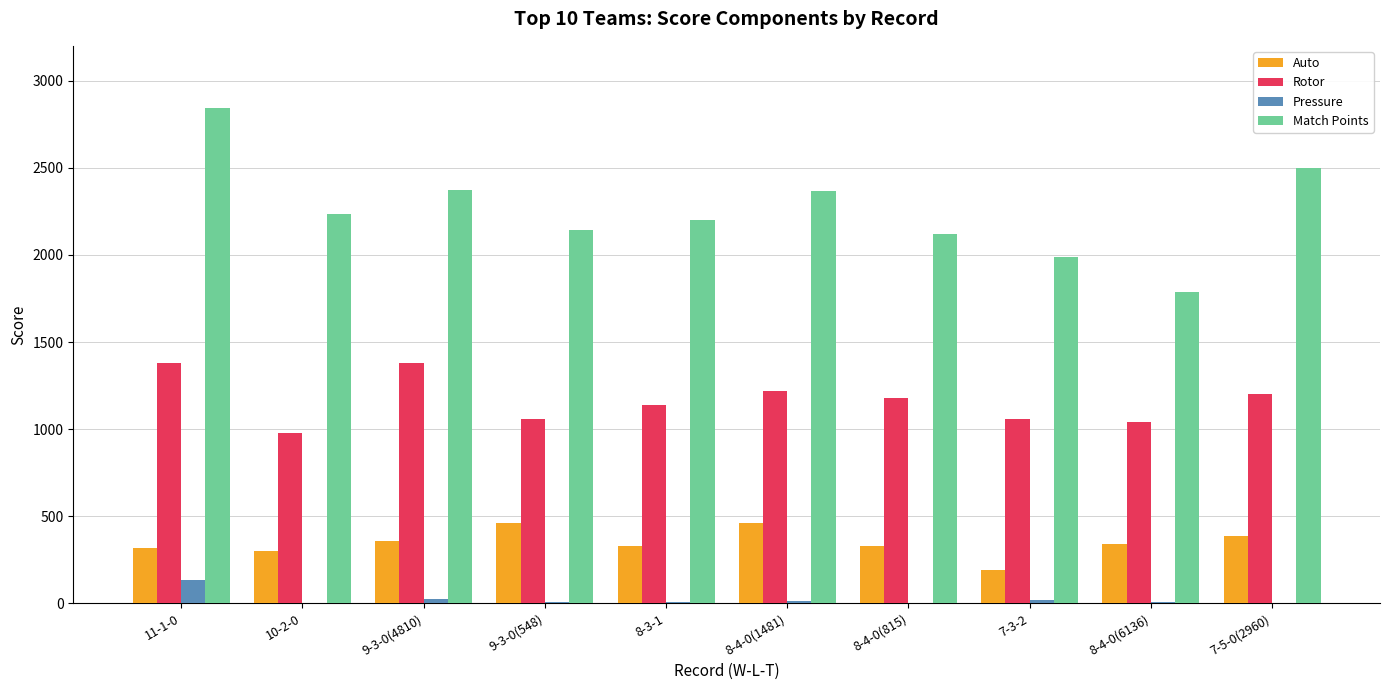

Which series changed the most between 8-4-0(1481) and 8-4-0(6136)?

Match Points